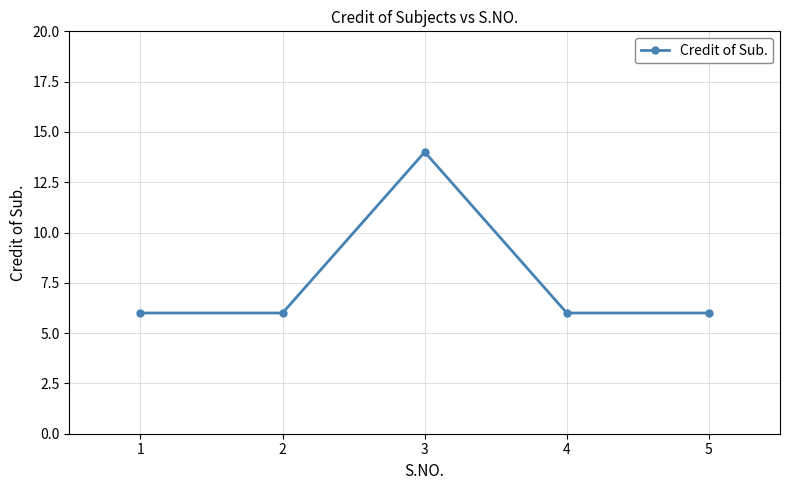

The chart shows a value of 9 at 2. True or false?

False